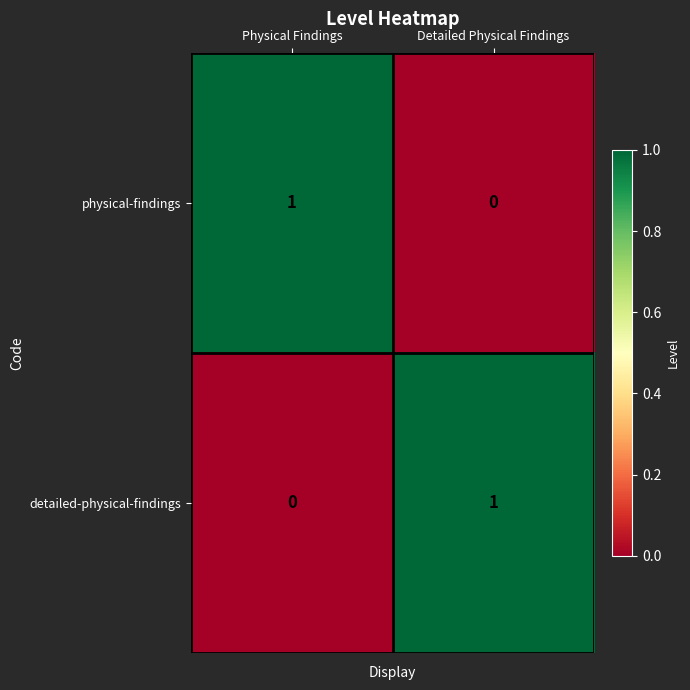

Where is detailed-physical-findings nearest to the value 0?

Physical Findings